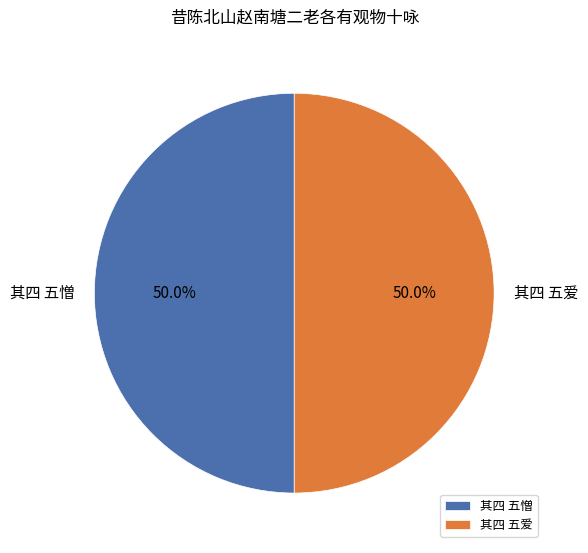

What percentage is the 其四 五憎 slice, to the nearest percent?

50%